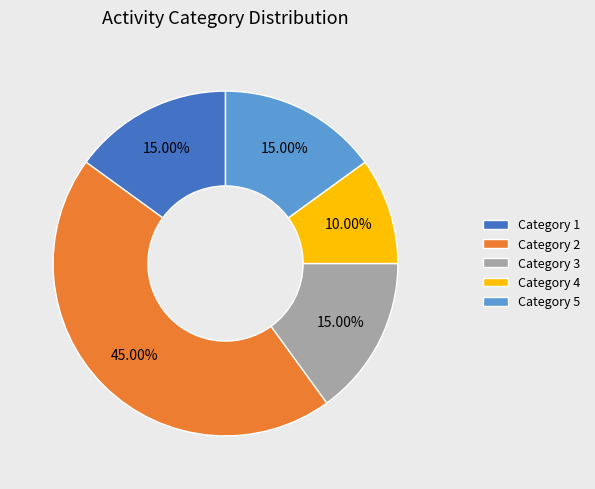

Which has a higher value, Category 3 or Category 4?

Category 3